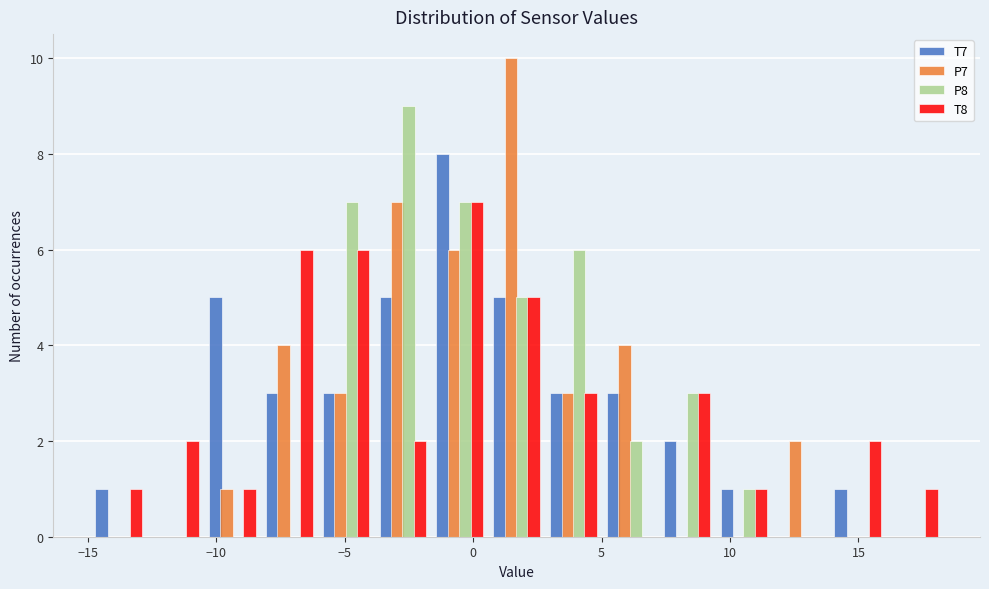

Reading left to right, transcribe this chart: for each range on the x-axis, give the height of each series' bar. Neither the bar edges nor the heights are printed on the chart, so give them approximately, as read against the axes.

-15.0 to -12.5: T7=1	P7=0	P8=0	T8=1
-12.5 to -10.5: T7=0	P7=0	P8=0	T8=2
-10.5 to -8.5: T7=5	P7=1	P8=0	T8=1
-8.5 to -6.0: T7=3	P7=4	P8=0	T8=6
-6.0 to -4.0: T7=3	P7=3	P8=7	T8=6
-4.0 to -1.5: T7=5	P7=7	P8=9	T8=2
-1.5 to 0.5: T7=8	P7=6	P8=7	T8=7
0.5 to 3.0: T7=5	P7=10	P8=5	T8=5
3.0 to 5.0: T7=3	P7=3	P8=6	T8=3
5.0 to 7.0: T7=3	P7=4	P8=2	T8=0
7.0 to 9.5: T7=2	P7=0	P8=3	T8=3
9.5 to 11.5: T7=1	P7=0	P8=1	T8=1
11.5 to 14.0: T7=0	P7=2	P8=0	T8=0
14.0 to 16.0: T7=1	P7=0	P8=0	T8=2
16.0 to 18.5: T7=0	P7=0	P8=0	T8=1